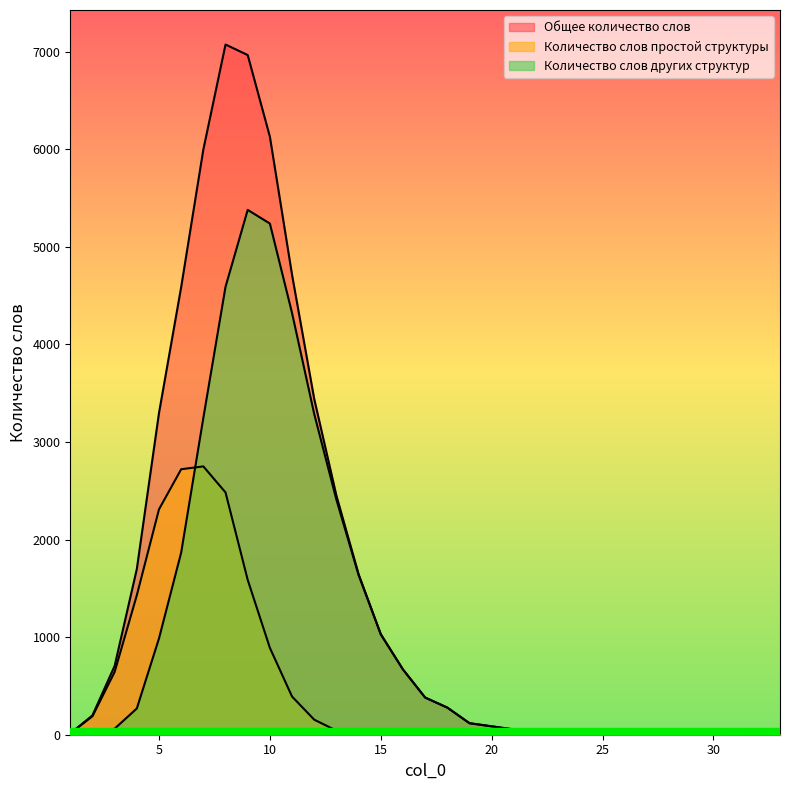

True or false: Количество слов других структур and Общее количество слов cross at least once.

False